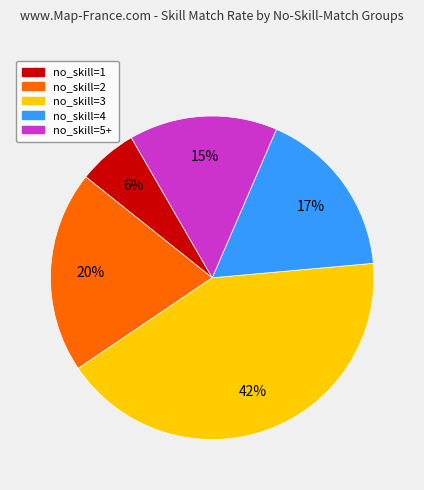

Does any single category account for the majority?

No